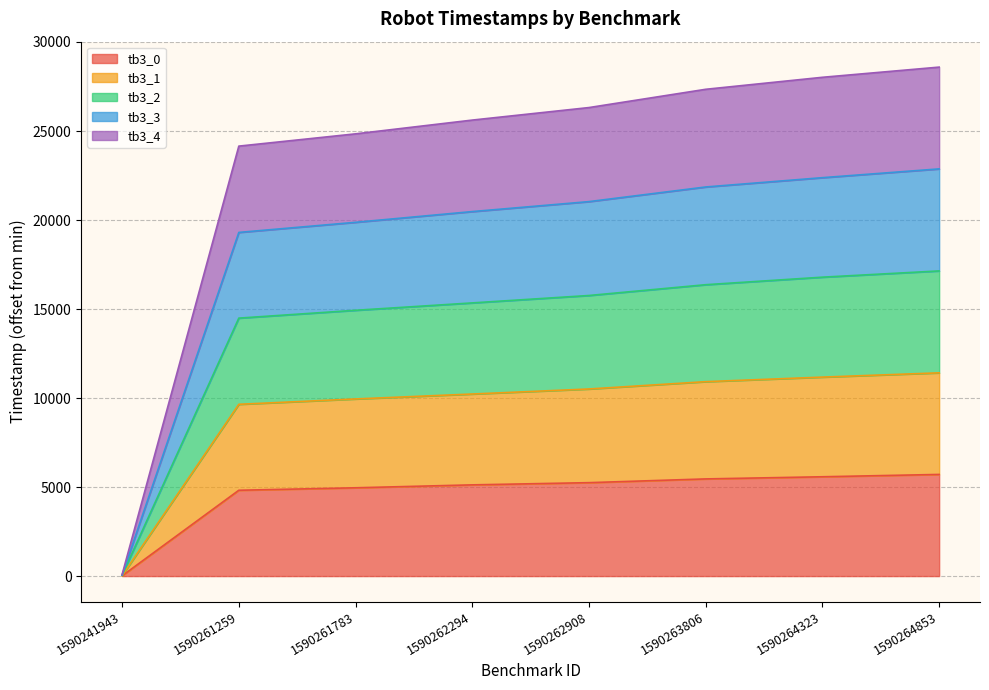

What is the total value across all series at 1590263806?

27343.6